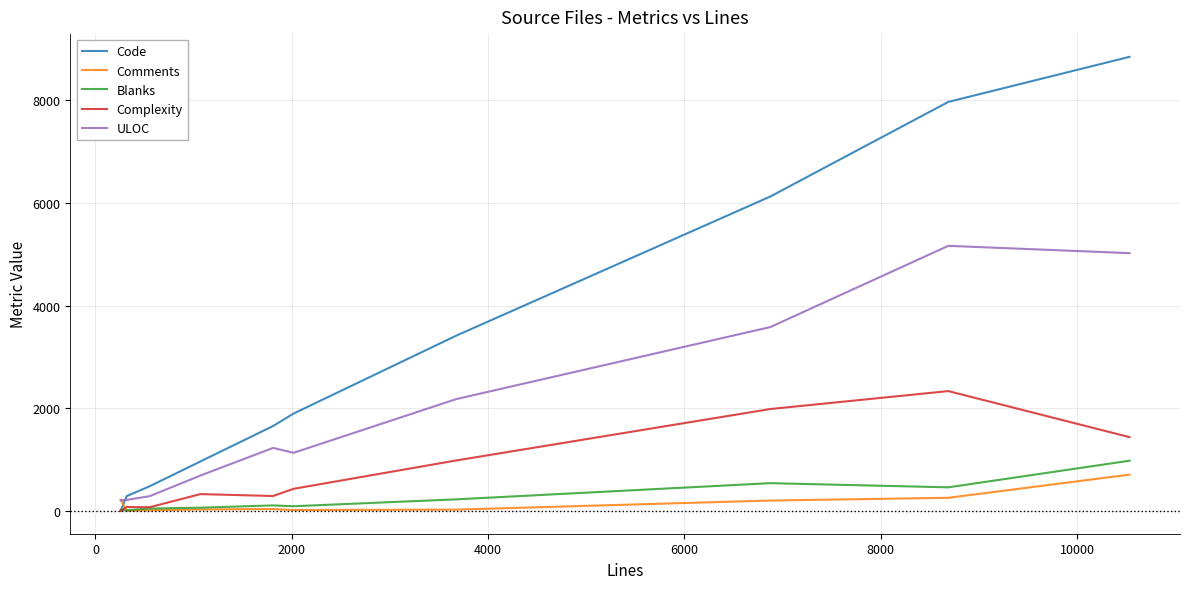

Which series has the widest spread of values?

Code